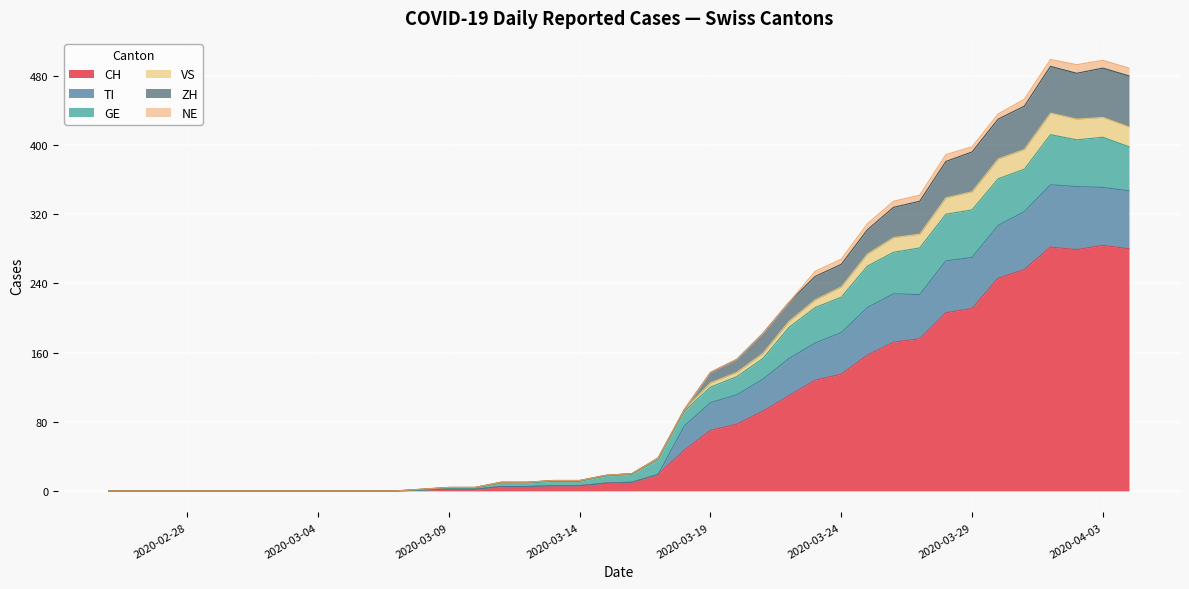

List the series in order of their peak value, lowest first.

NE, VS, GE, ZH, TI, CH